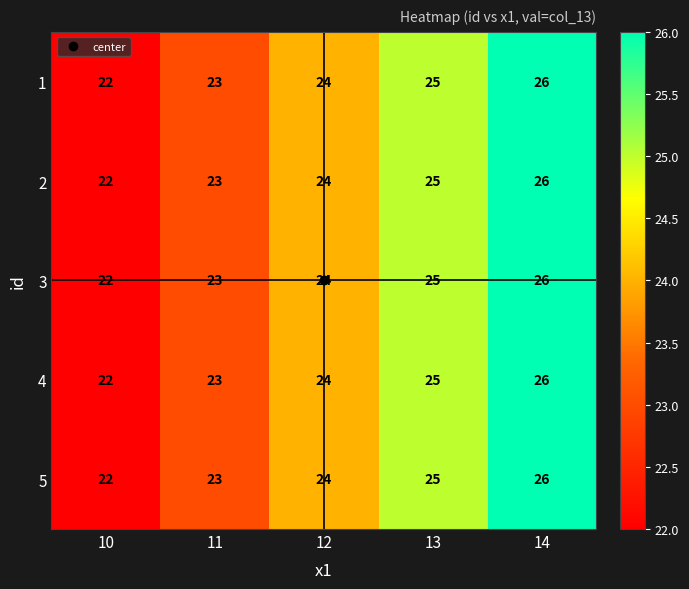

At which category is the sum across all series the highest?

14